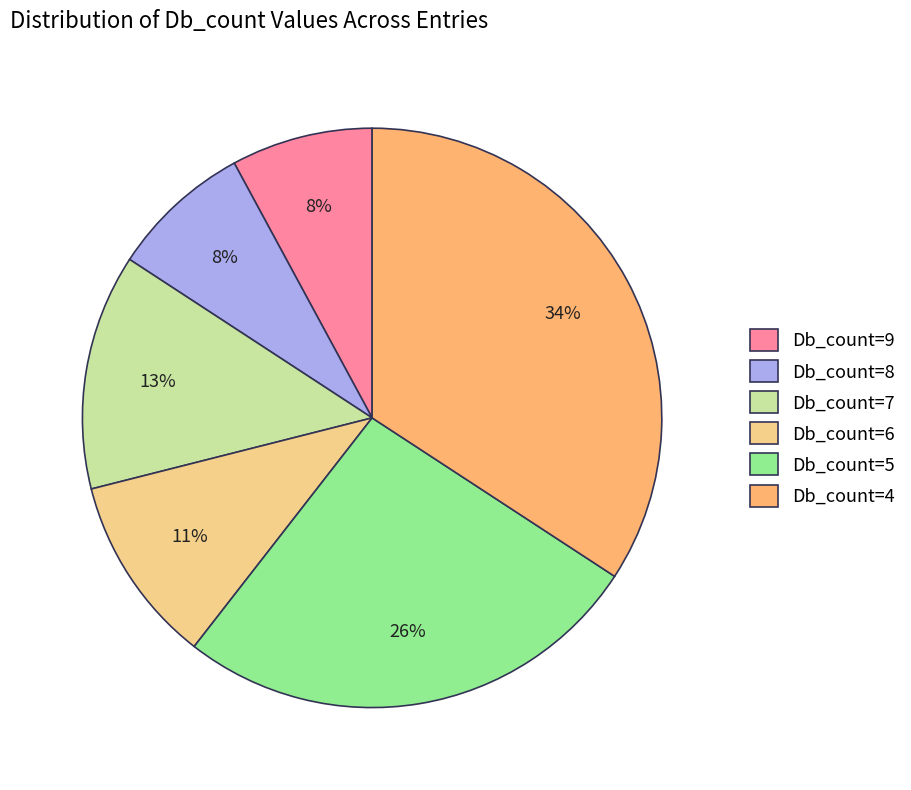

What is the ratio of the value at Db_count=4 to the value at Db_count=5?

1.3